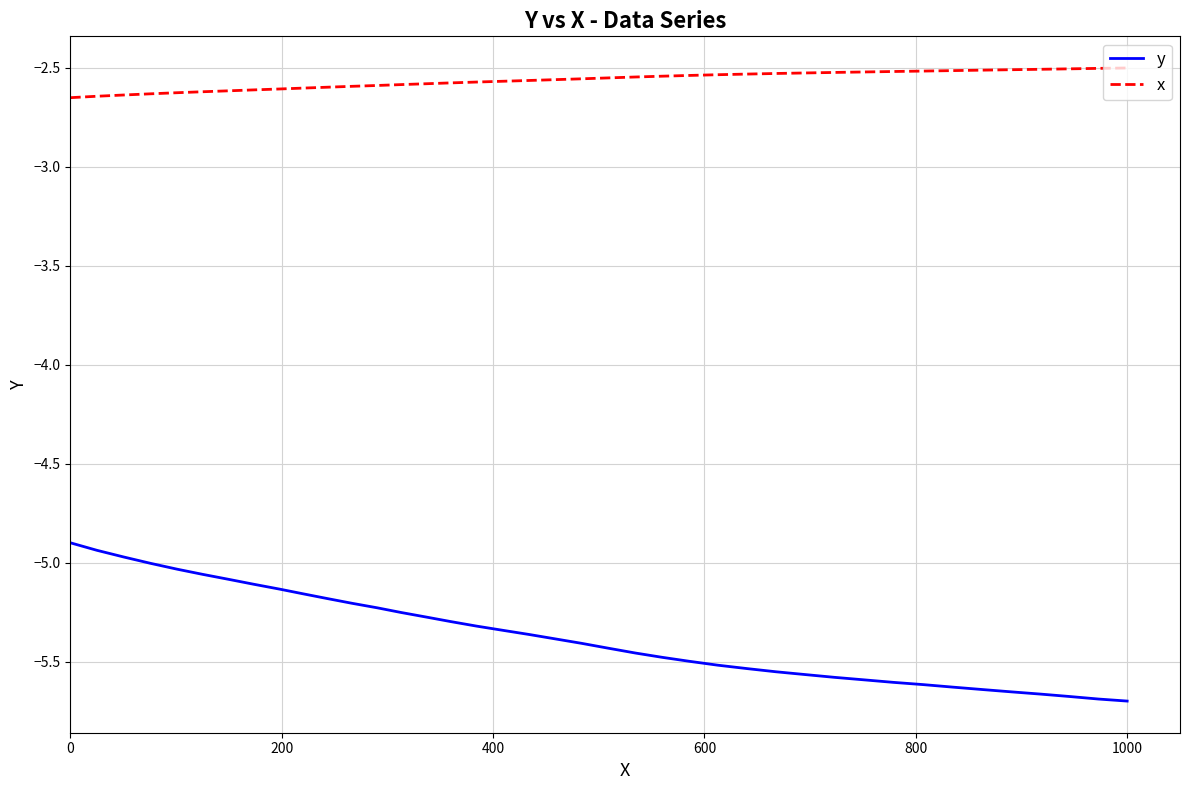

Which series has the largest total across all categories?

x